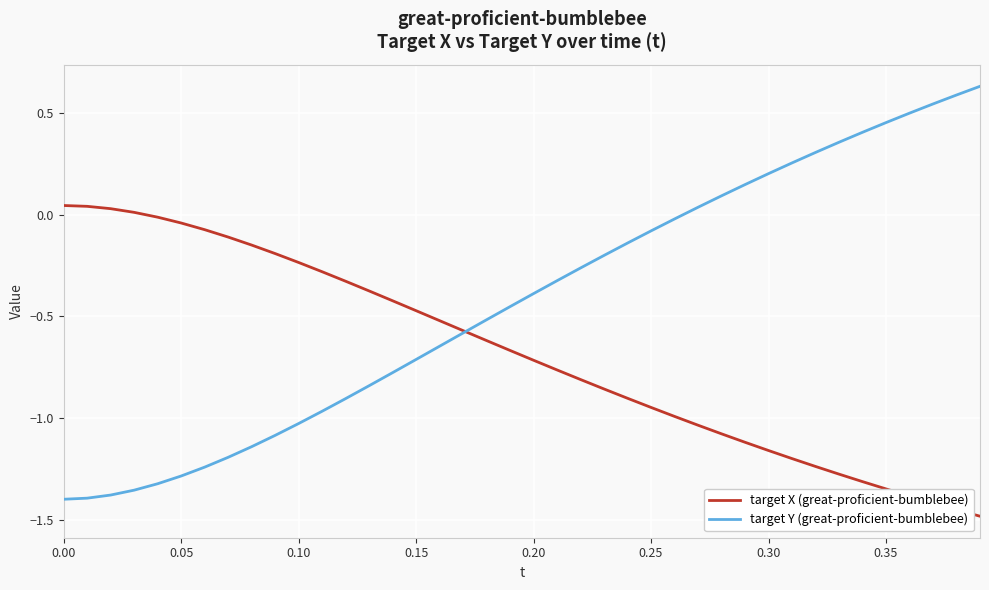

What is the minimum value shown in the chart?

-1.5